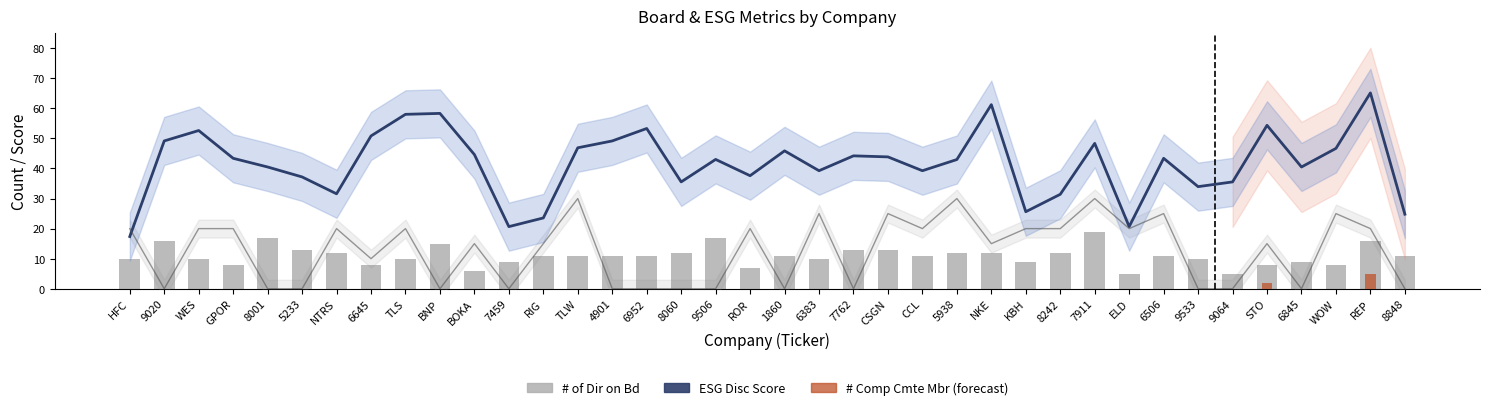

Does the chart contain any negative values?

No